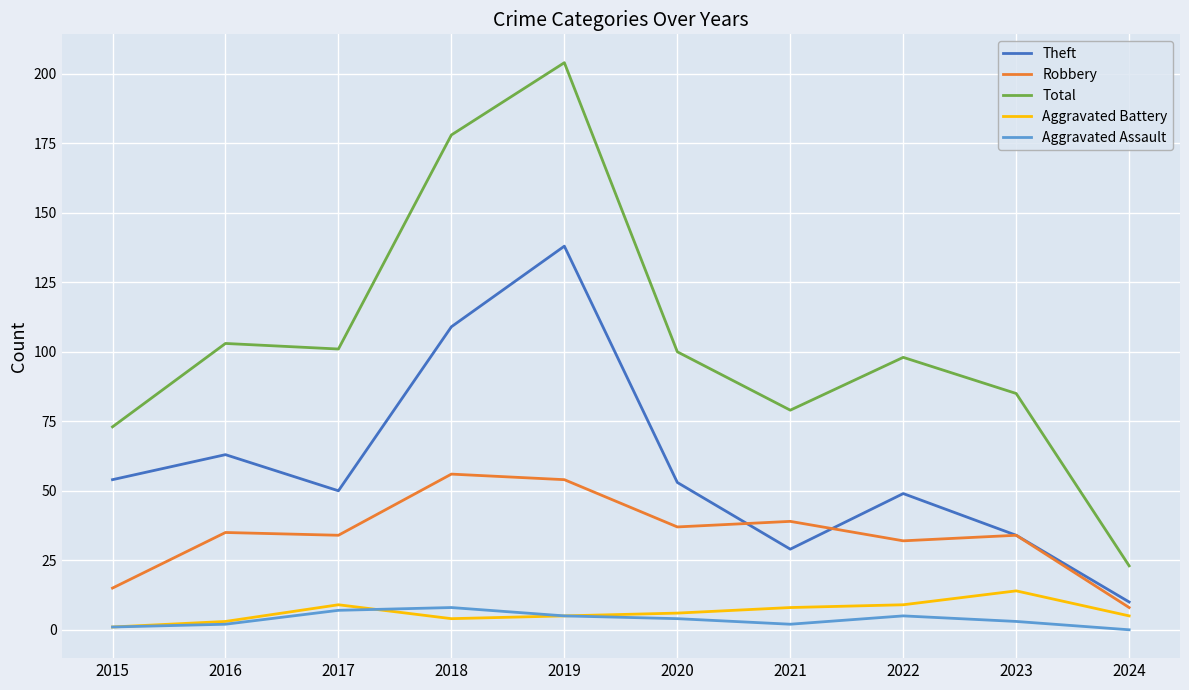

Which series changed the most between 2015 and 2016?

Total